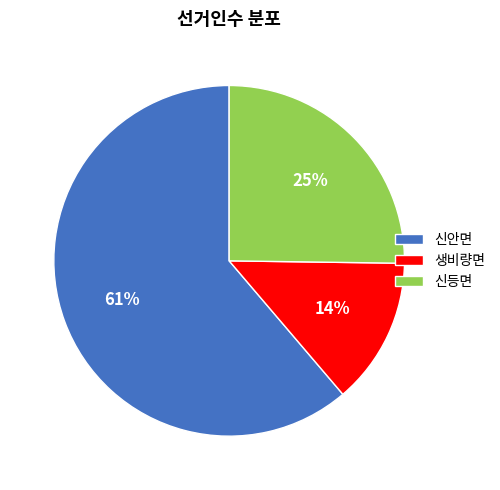

The 신등면 slice represents 11% of the pie. True or false?

False